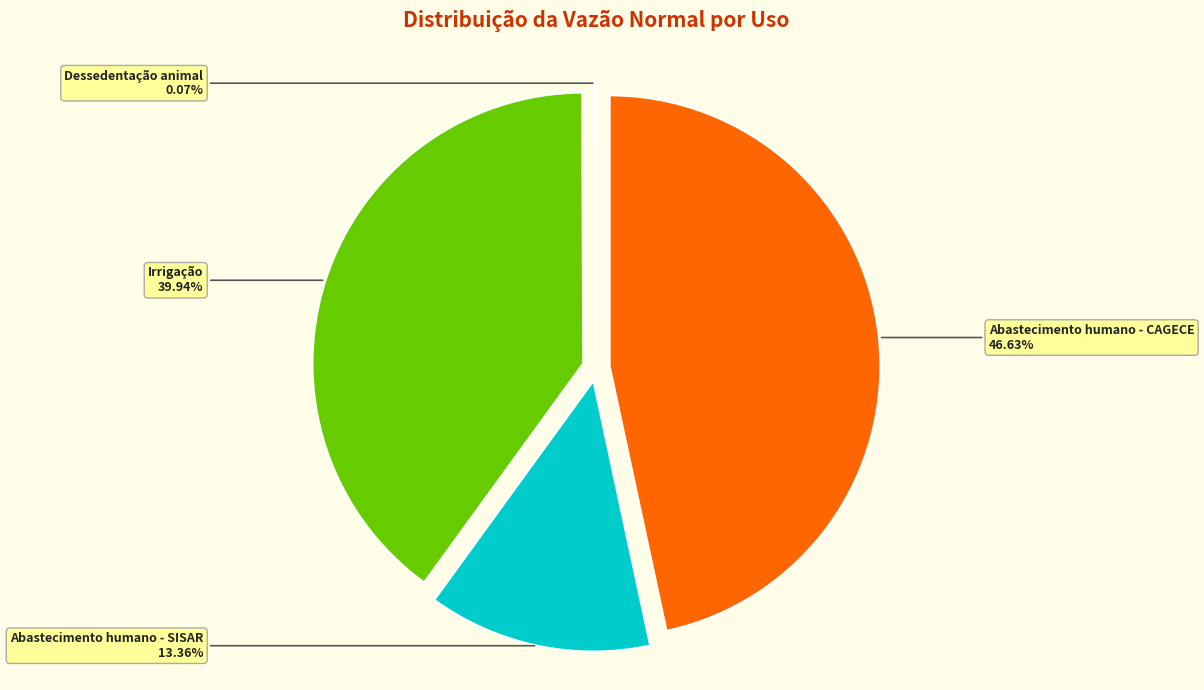

Is Dessedentação animal the majority of the pie?

No